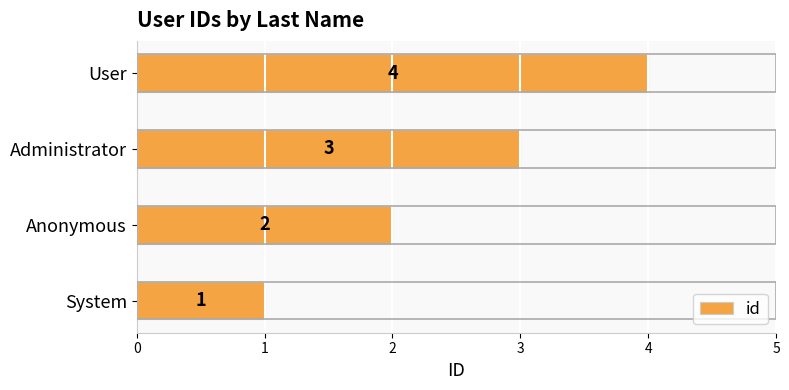

What is the difference between the maximum and minimum values?

3